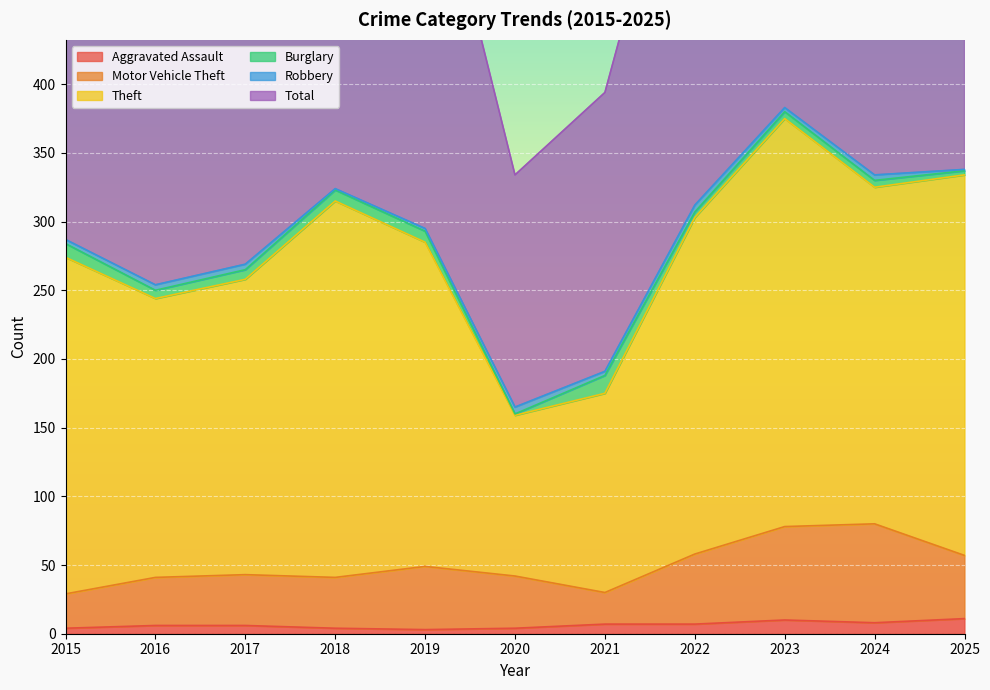

True or false: Theft has more than 1 points higher than both neighbors.

True